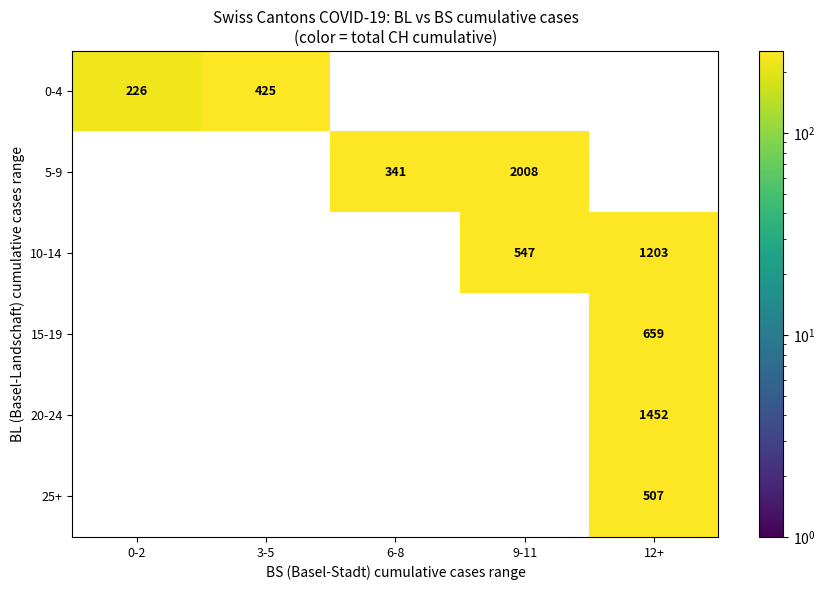

True or false: 15-19 has a value of 659 at 12+.

True